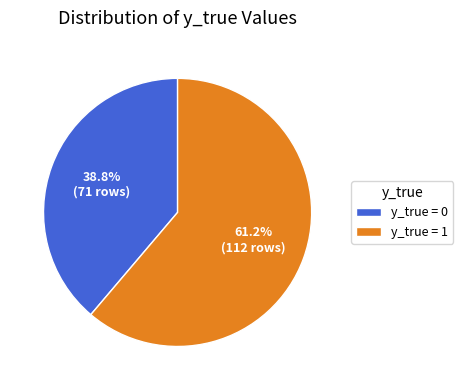

Combined, do y_true = 1 and y_true = 0 account for over 50%?

Yes